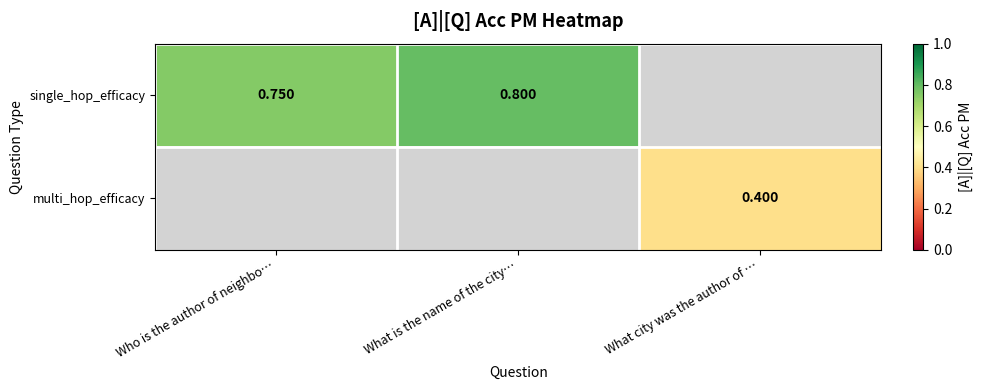

How many data points does each series have?

3